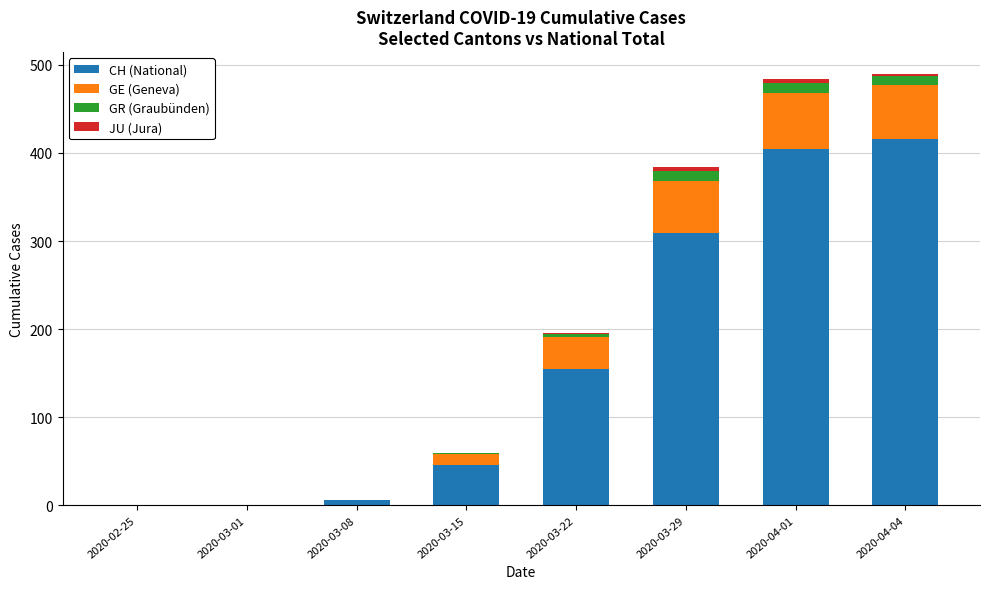

What is the maximum value for CH (National)?

416